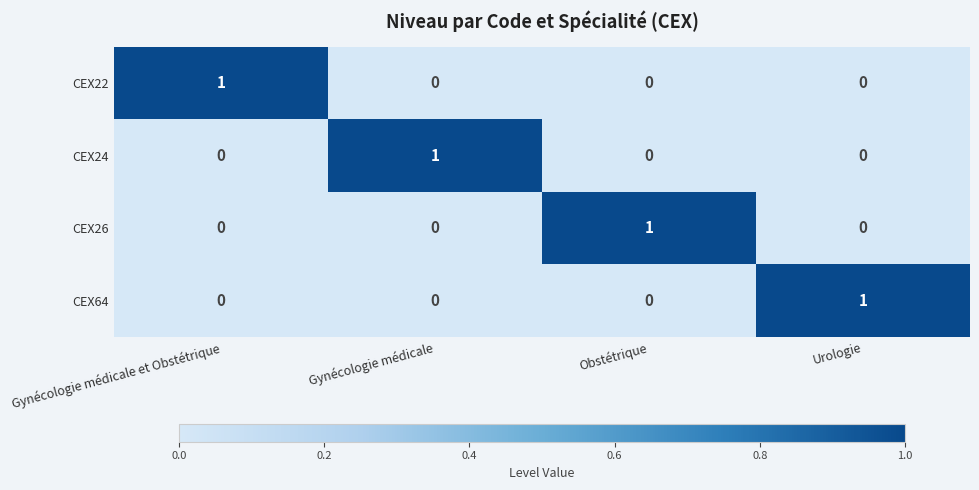

Reading left to right, transcribe all the data shown in this chart.

CEX22: 1	0	0	0
CEX24: 0	1	0	0
CEX26: 0	0	1	0
CEX64: 0	0	0	1